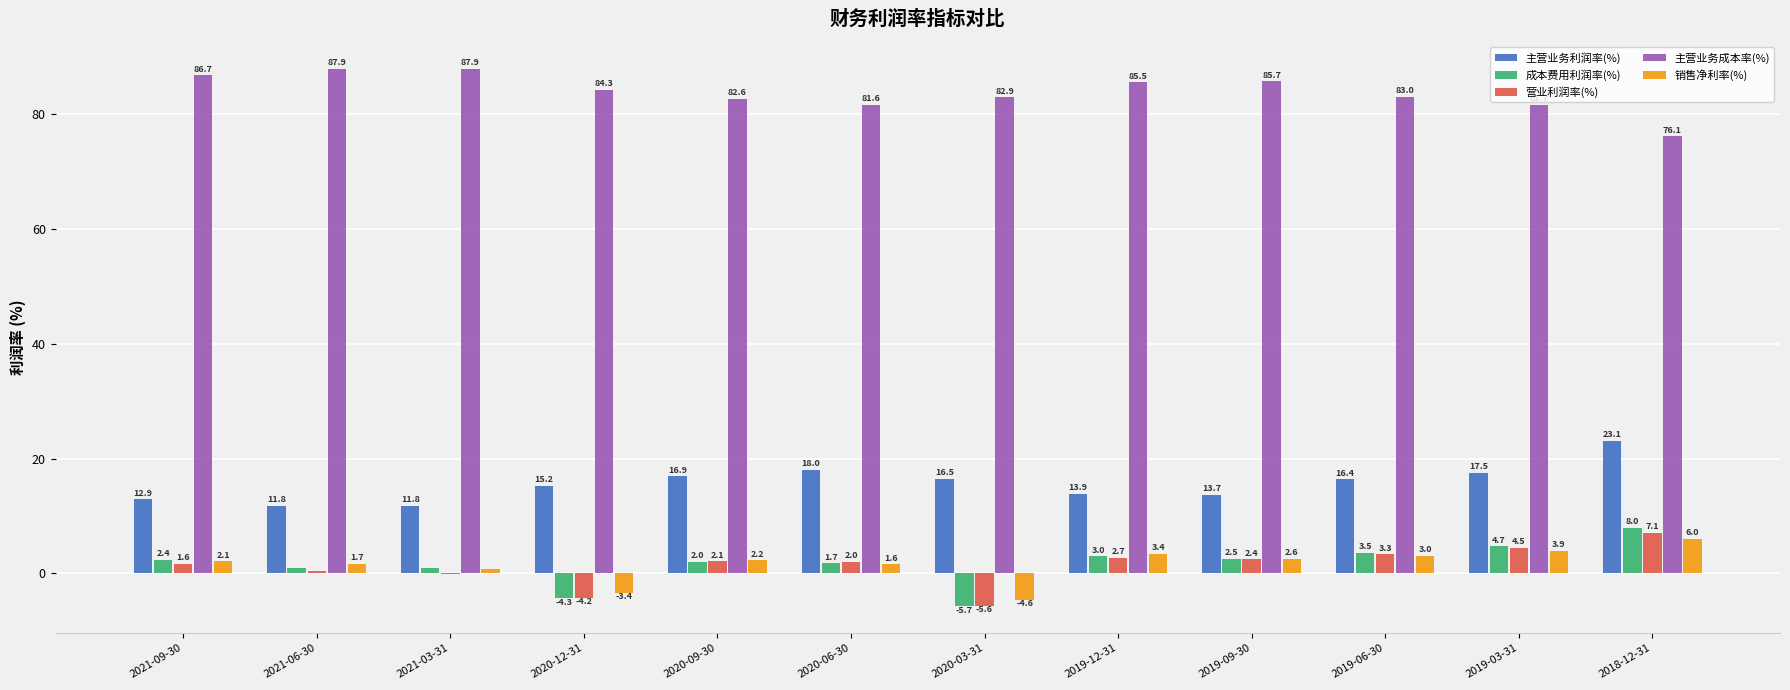

Where is 销售净利率(%) nearest to the value 0?

2021-03-31